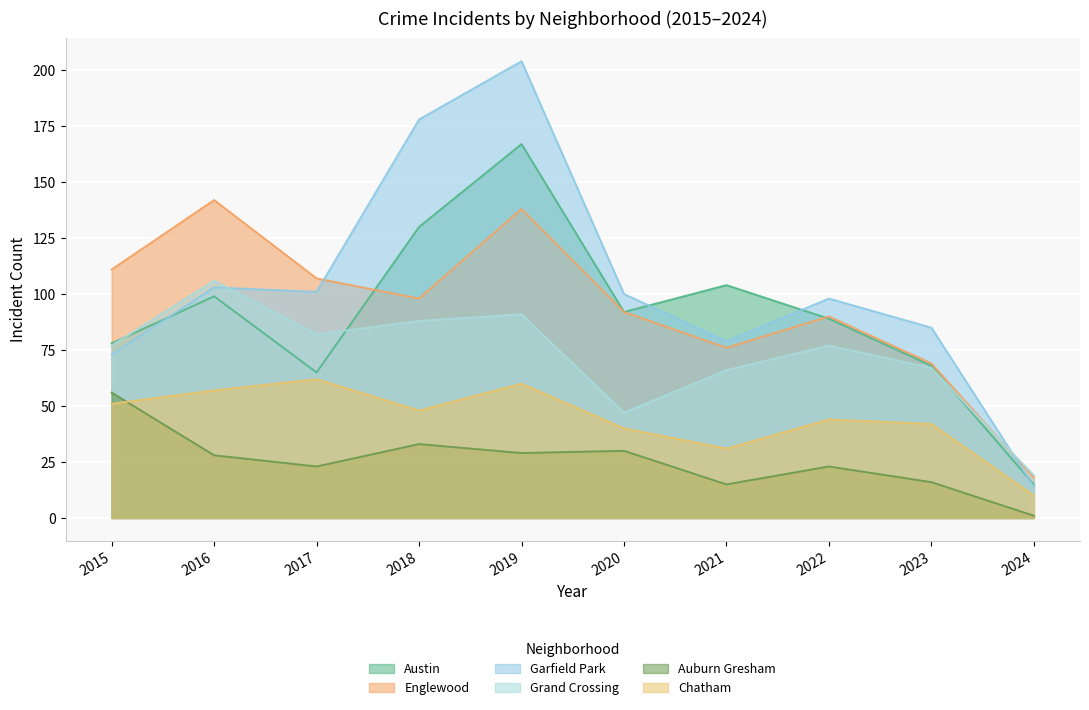

What is the highest value of the Englewood series?

142